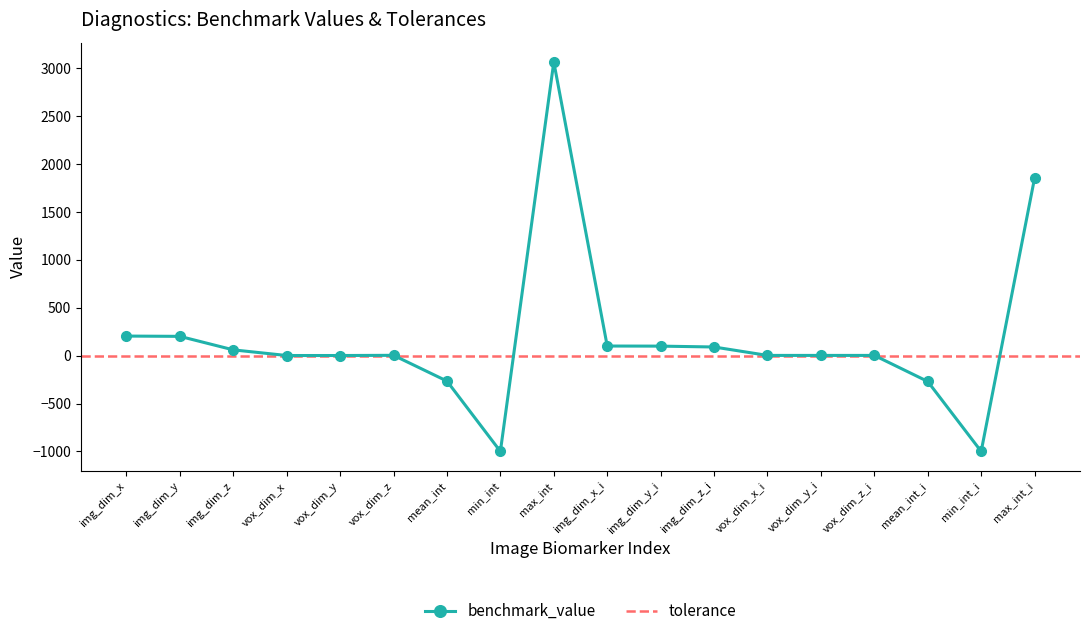

At how many categories does at least one series exceed 2304?

1